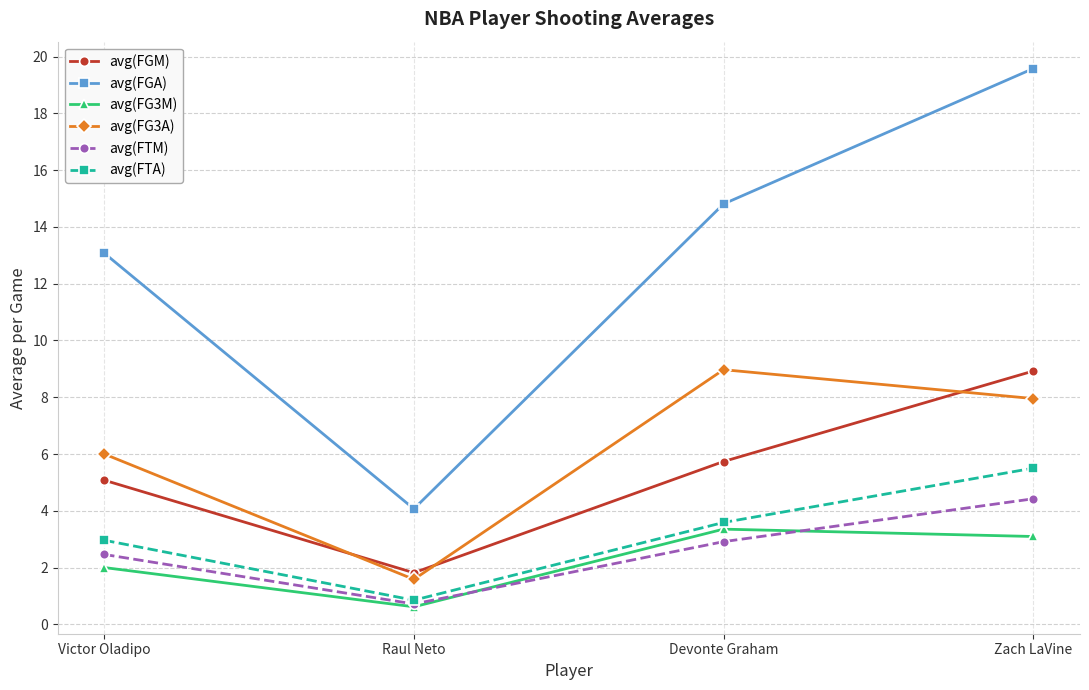

How many lines are shown in the chart?

6